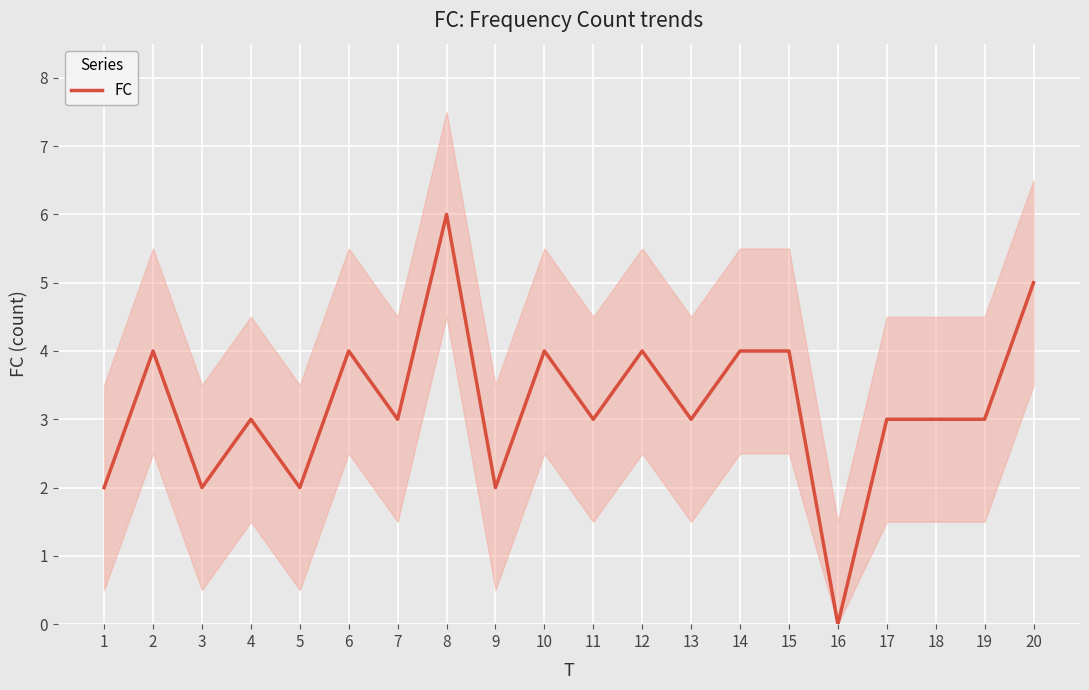

What is the change in value from 9 to 13?

+1